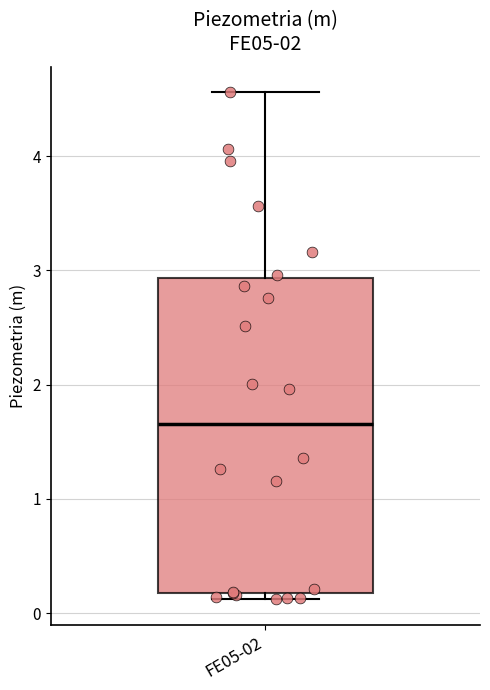

Read this box plot against the y-axis: the position of the median line, the range covered by the box, and the ends of both whiskers. The values are not printed on the chart, so give them approximately, as read against the axis.

median 1.7, box 0.2 to 2.9, whiskers 0.1 to 4.6